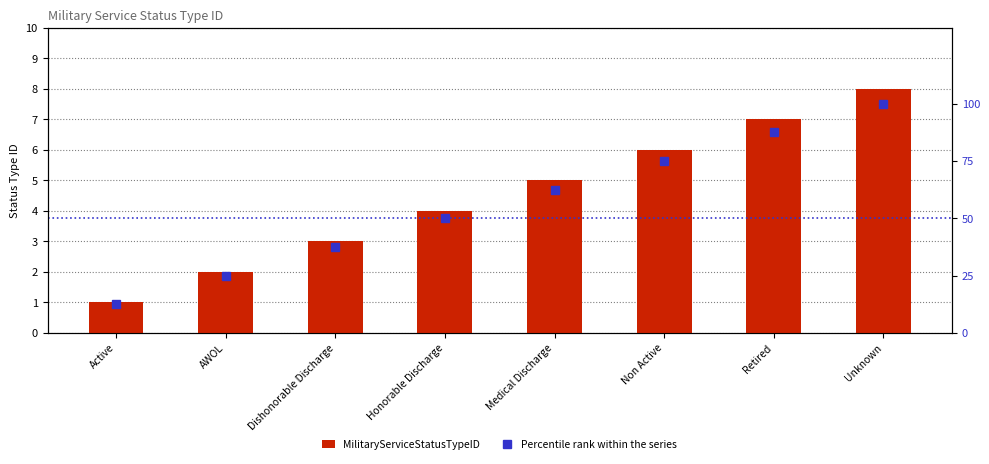

Which series has the widest spread of values?

Percentile rank within the series